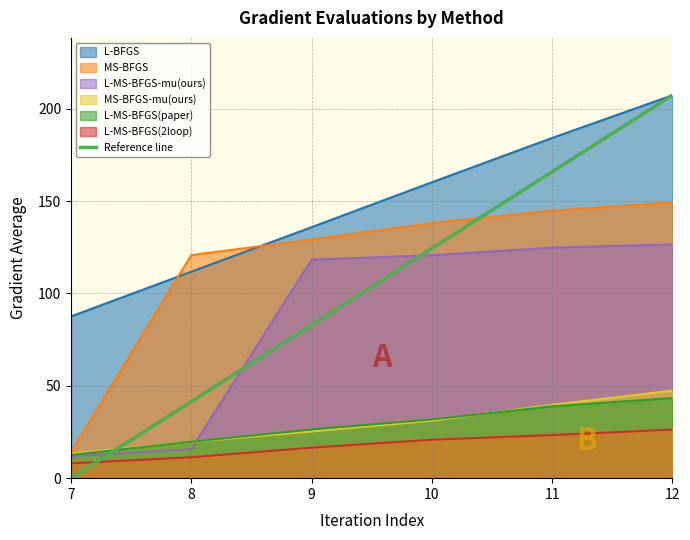

Reading right to left, extract all data points from this chart.

207.3	165.8	124.4	82.9	41.5	0.0